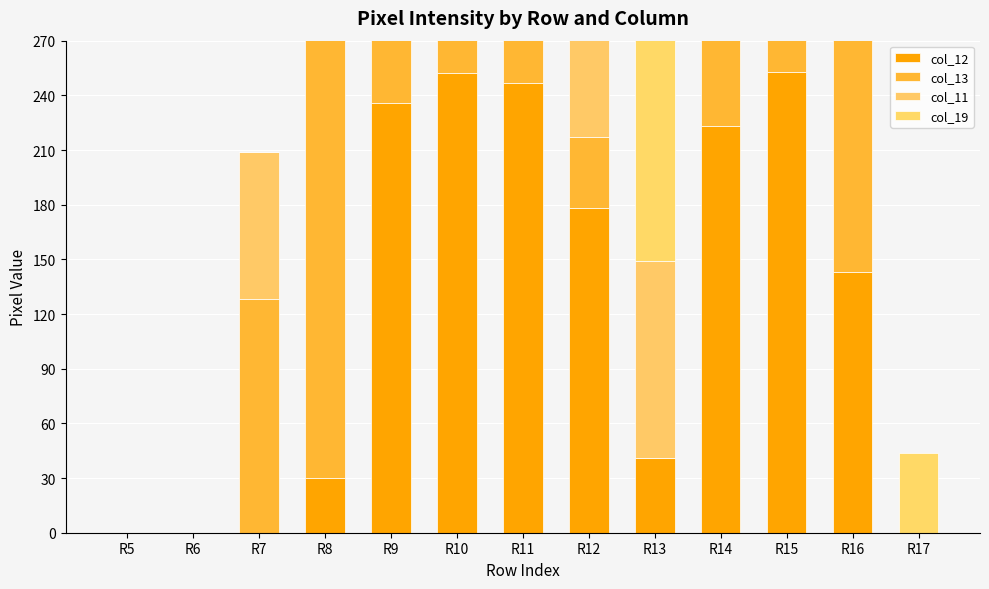

Rank the series at R14 from lowest to highest value.

col_11, col_19, col_13, col_12